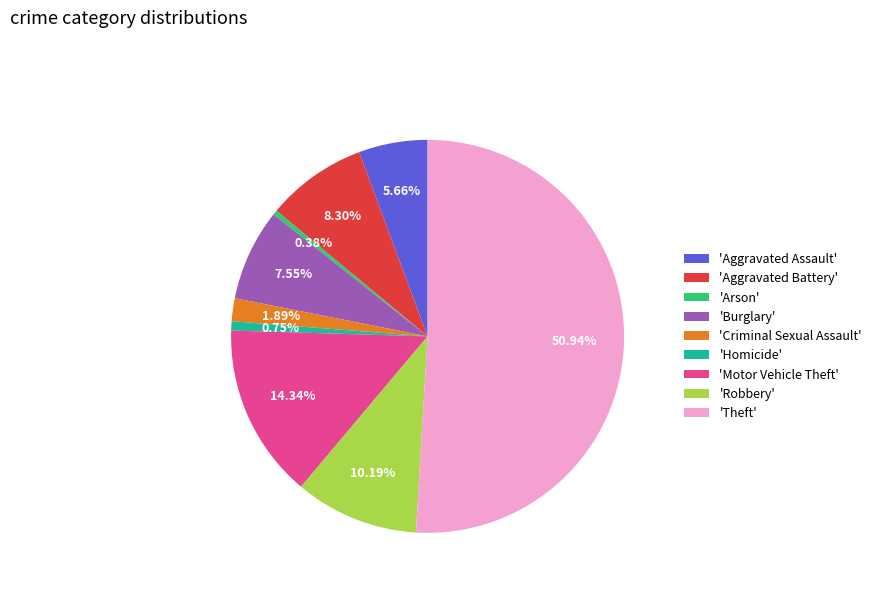

What is the majority slice?

'Theft'